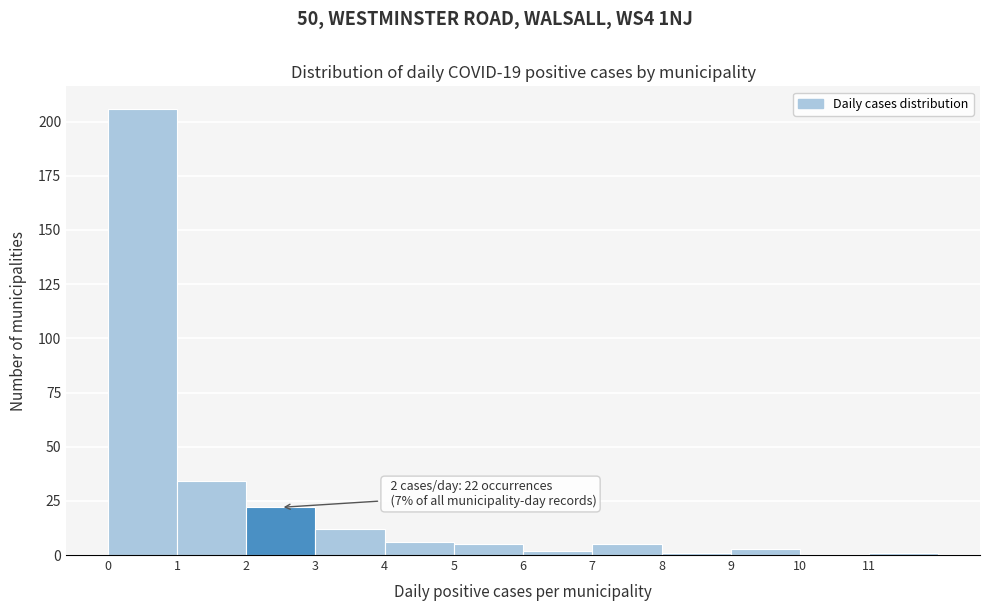

Over which range of the x-axis is the bar tallest?

0 to 1